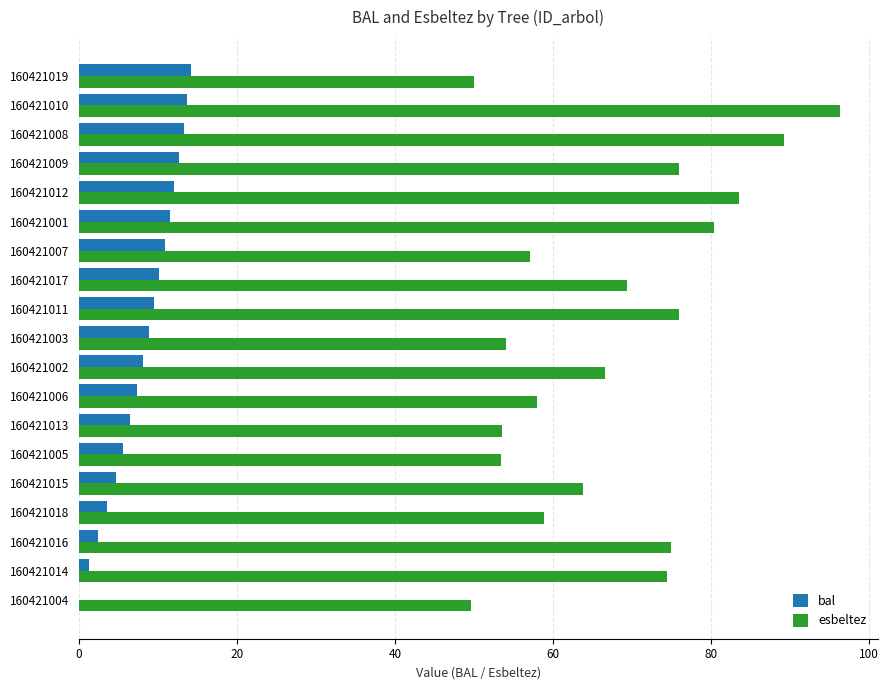

What is the sum of the bal values at 160421016 and 160421019?

16.6